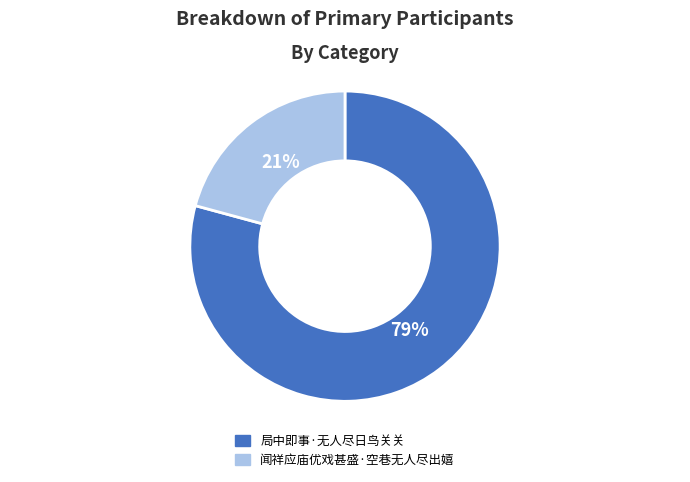

Does any single category account for the majority?

Yes